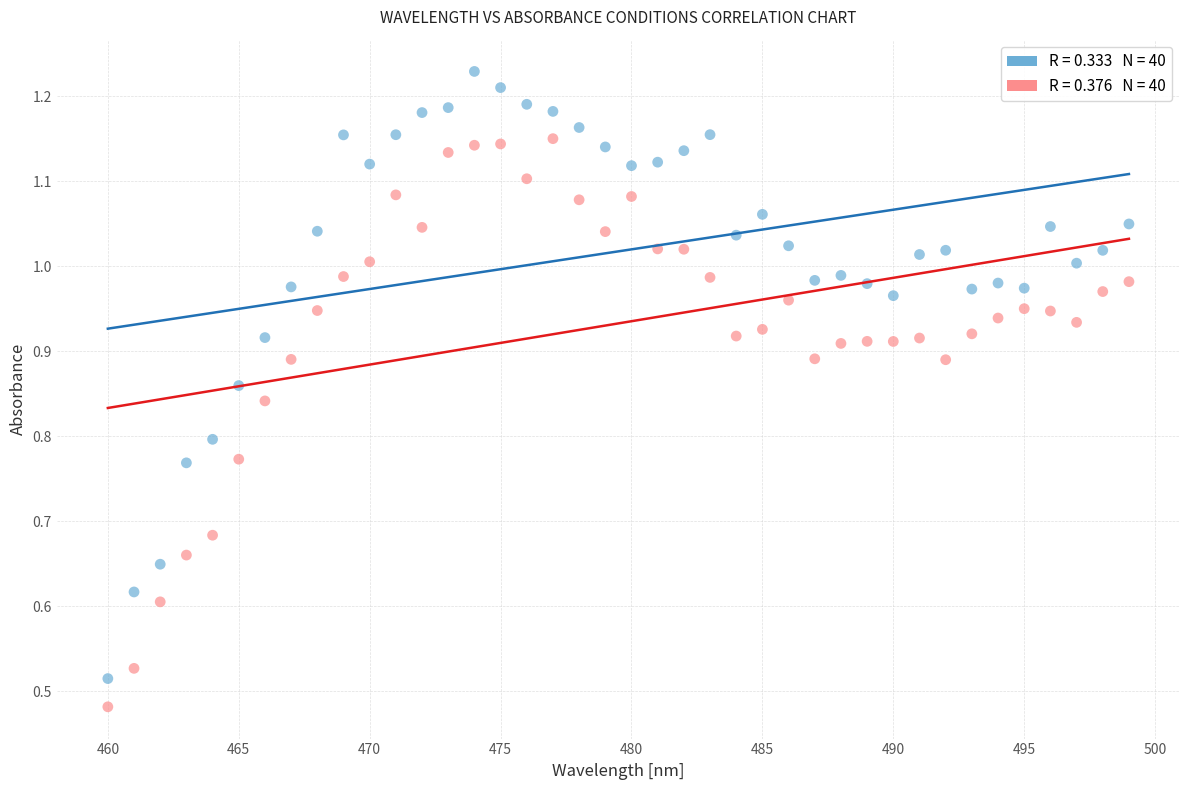

Across all data points, what is the range of X values (max minus min)?

39.0